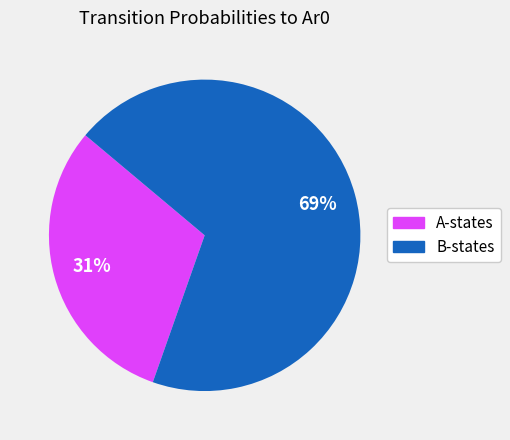

To the nearest percent, what is the average slice percentage?

50%